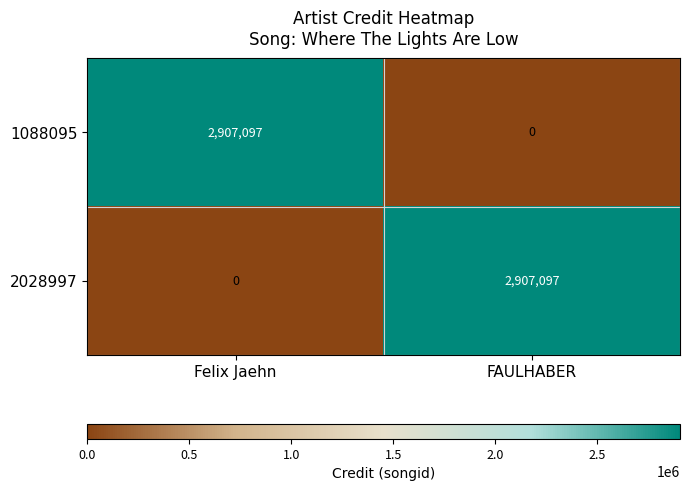

Reading left to right, extract all data points from this chart.

1088095: Felix Jaehn=2907097	FAULHABER=0
2028997: Felix Jaehn=0	FAULHABER=2907097